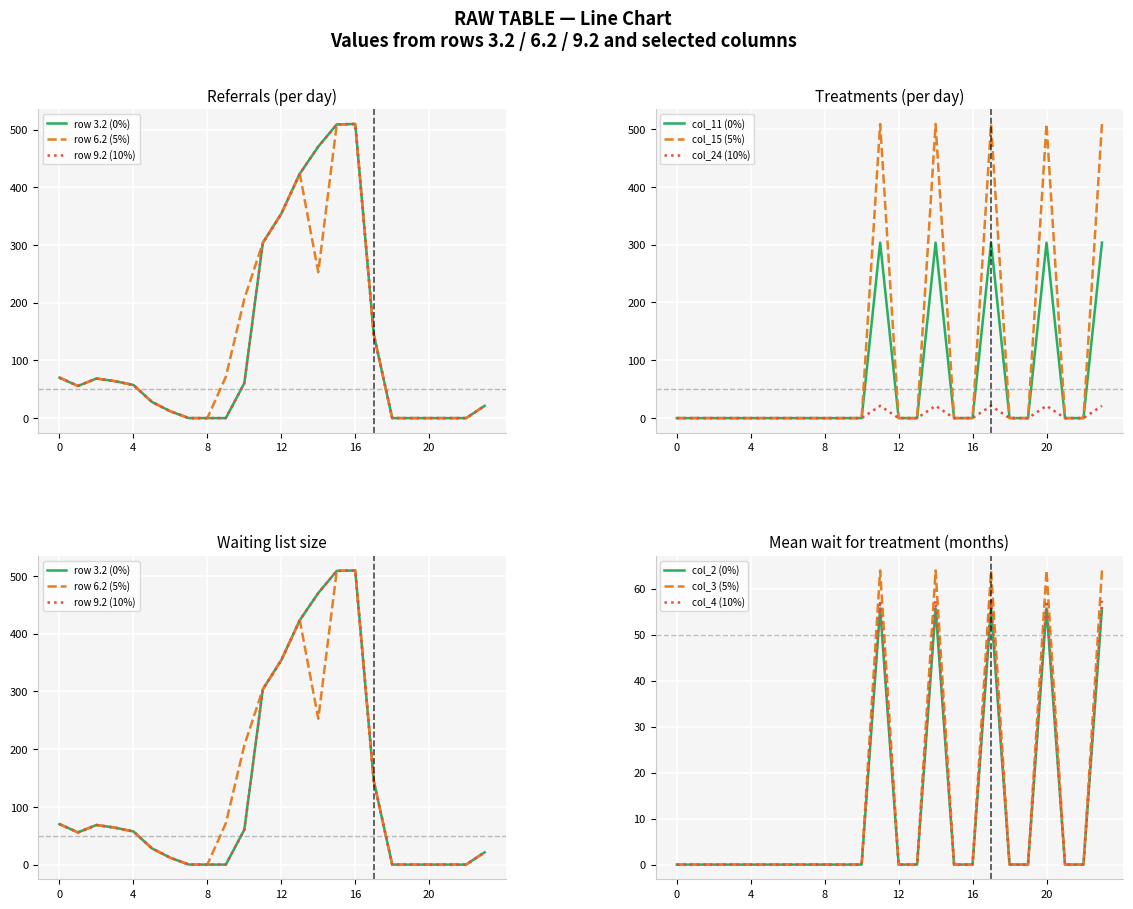

The col_4 series shows -18.4 at 6. True or false?

False